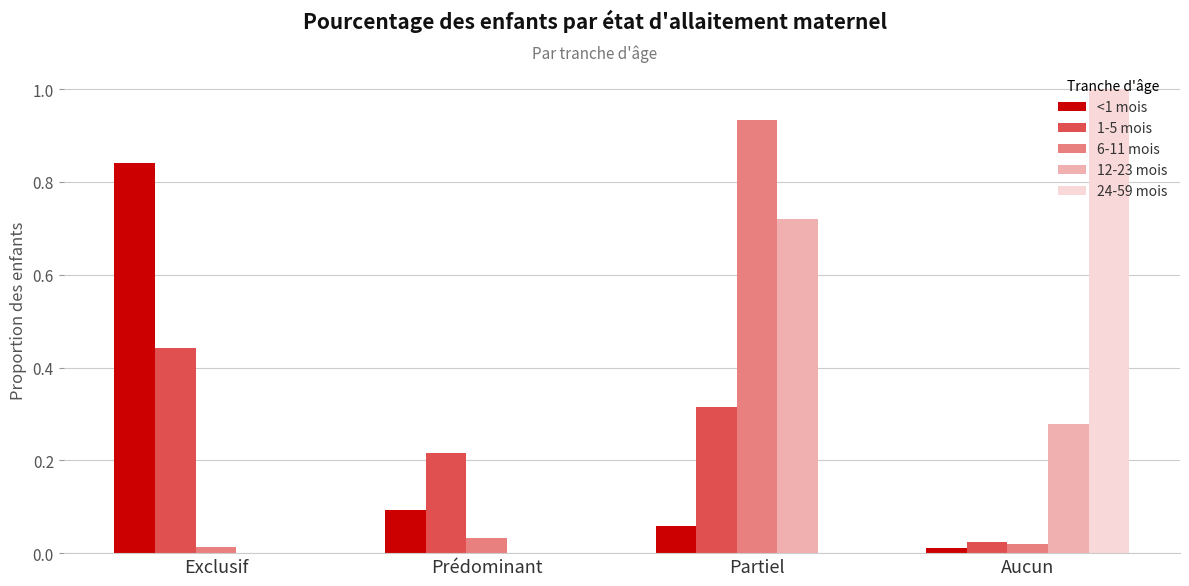

At which category is the sum across all series the highest?

Partiel